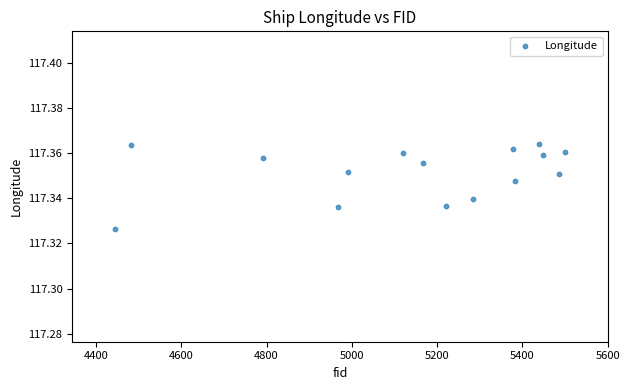

What is the range of X values (max minus min)?

1057.0